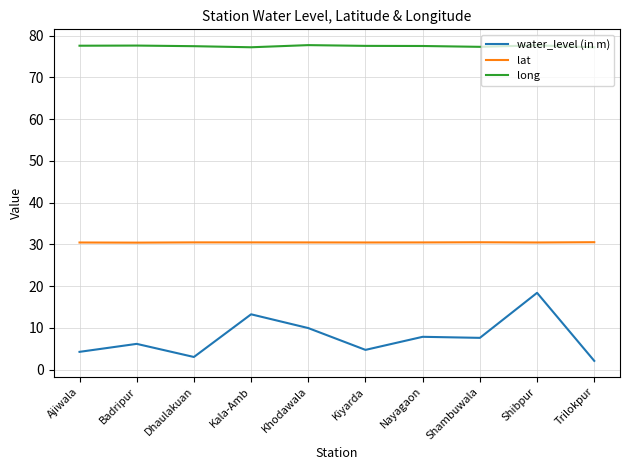

True or false: long and water_level (in m) cross at least once.

False